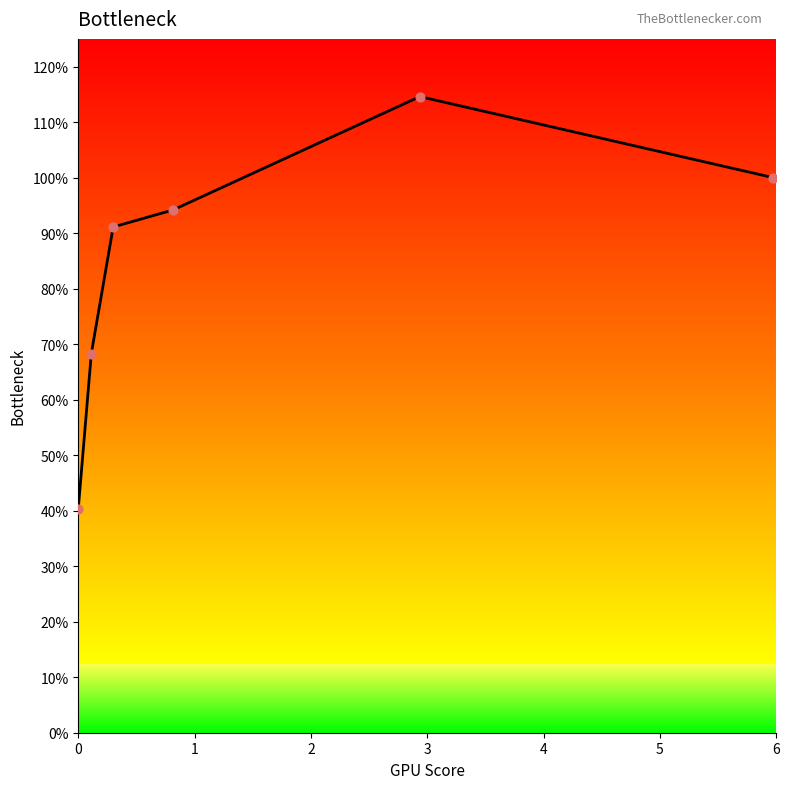

Does the chart have visible grid lines?

No